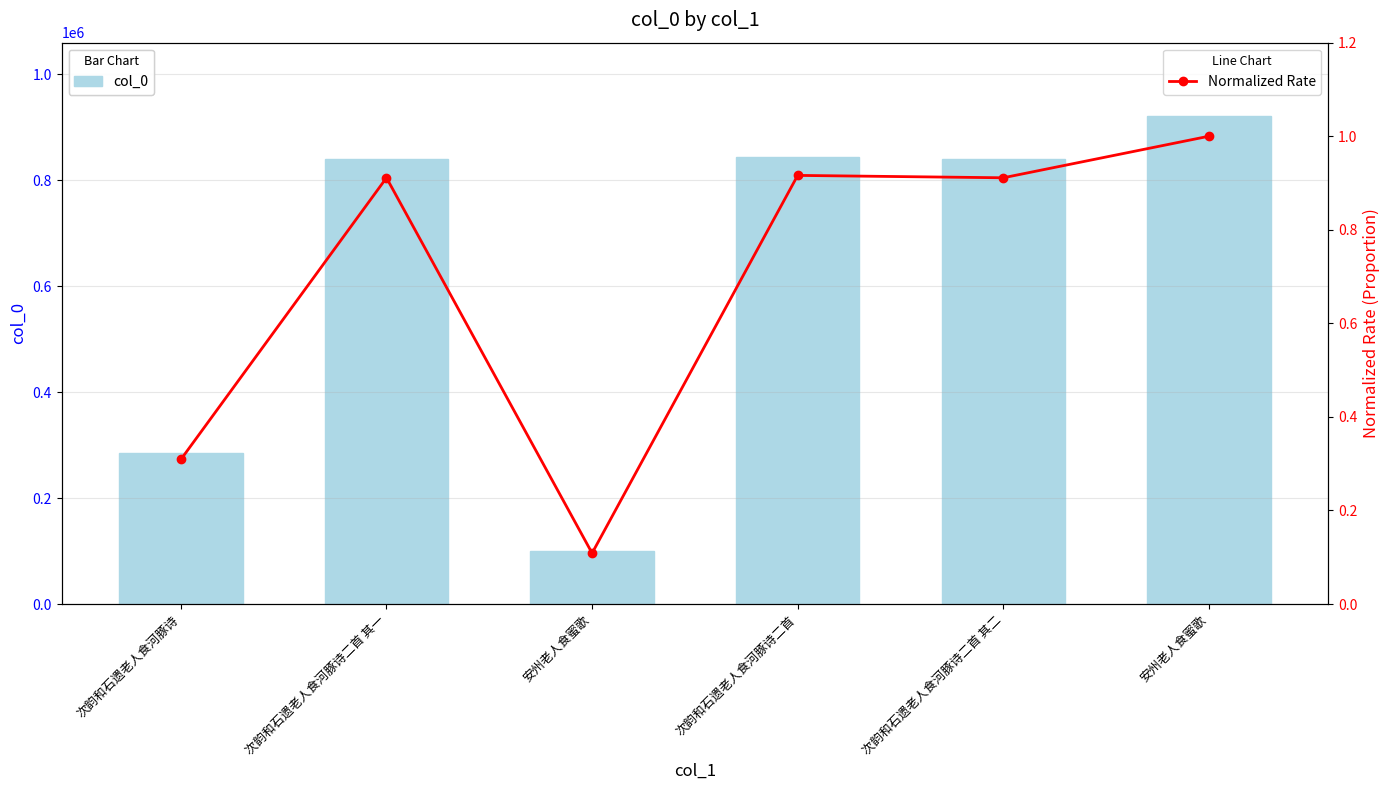

The value of Normalized Rate at 安州老人食蜜歌 is 0.1. True or false?

True